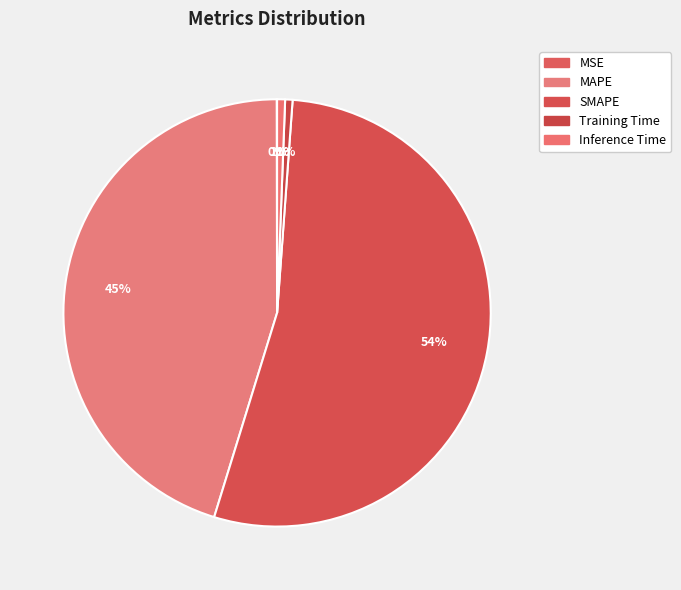

How many segments does this pie chart have?

5